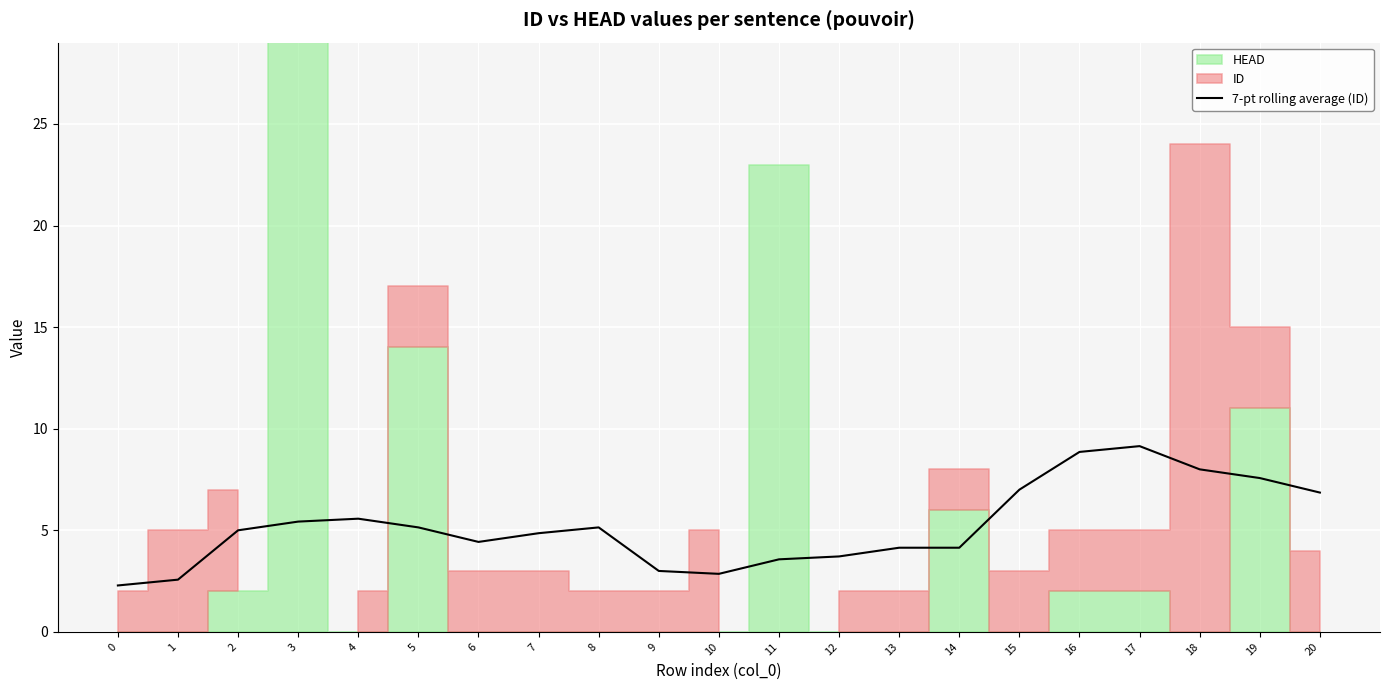

Between 13 and 17, which is larger?

17